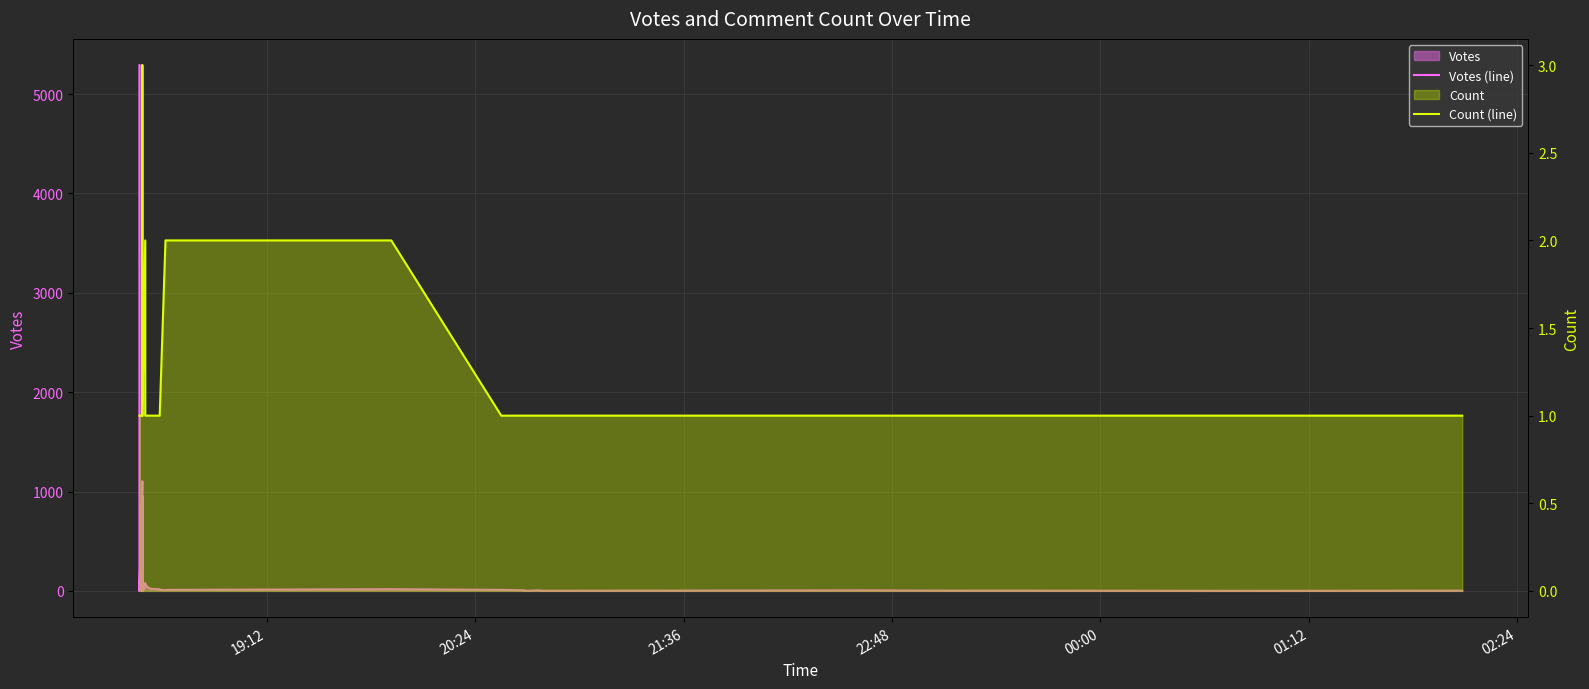

How many values in the Votes (line) series are below 7?

20